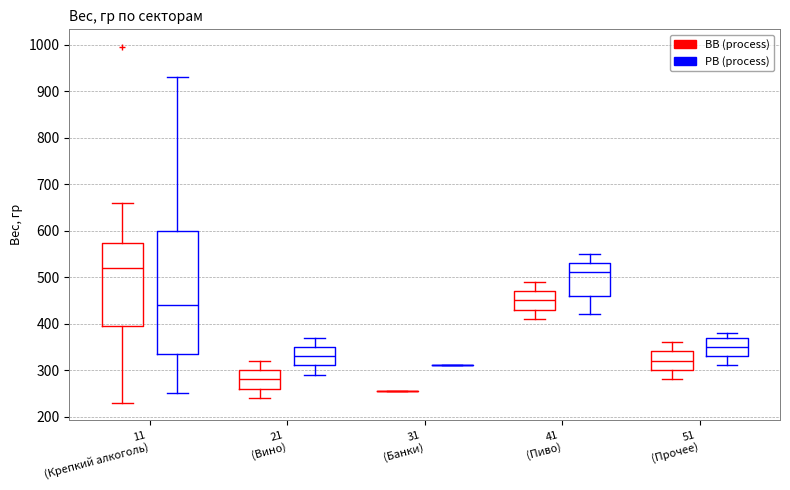

Reading left to right, transcribe this box plot: for each box, give where its median line is, the range the box spans, and where its two whiskers end, as read against the y-axis. The values are not printed on the chart, so give them approximately, as read against the axis.

11 (Крепкий алкоголь) (BB (process)): median 520, box 400 to 570, whiskers 230 to 660
11 (Крепкий алкоголь) (PB (process)): median 440, box 340 to 600, whiskers 250 to 930
21 (Вино) (BB (process)): median 280, box 260 to 300, whiskers 240 to 320
21 (Вино) (PB (process)): median 330, box 310 to 350, whiskers 290 to 370
31 (Банки) (BB (process)): box collapsed to a line at 260, whiskers 260 to 260
31 (Банки) (PB (process)): box collapsed to a line at 310, whiskers 310 to 310
41 (Пиво) (BB (process)): median 450, box 430 to 470, whiskers 410 to 490
41 (Пиво) (PB (process)): median 510, box 460 to 530, whiskers 420 to 550
51 (Прочее) (BB (process)): median 320, box 300 to 340, whiskers 280 to 360
51 (Прочее) (PB (process)): median 350, box 330 to 370, whiskers 310 to 380